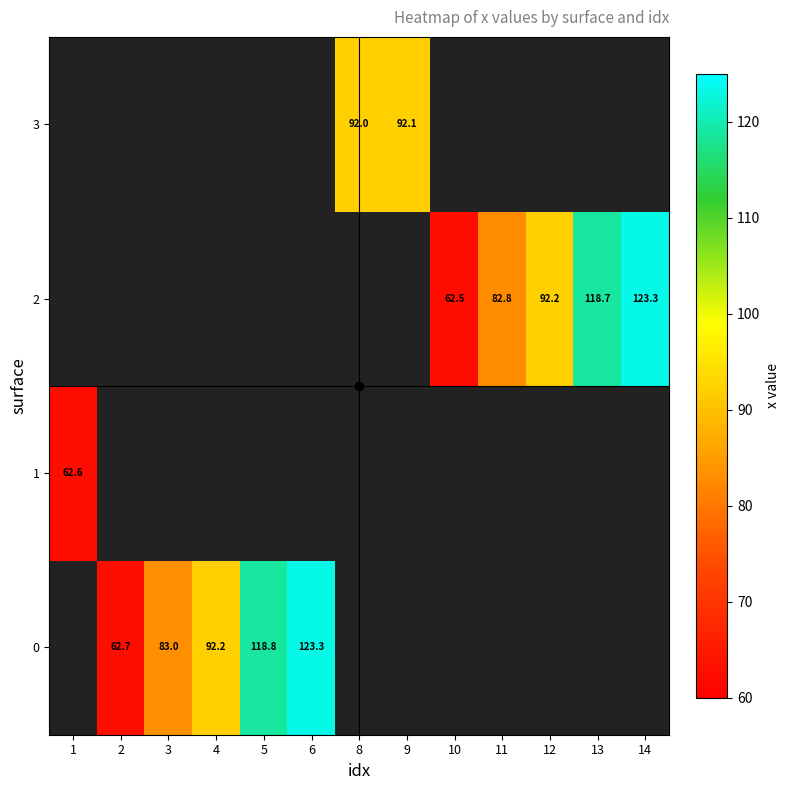

True or false: 0 has a value of 47.6 at 3.

False